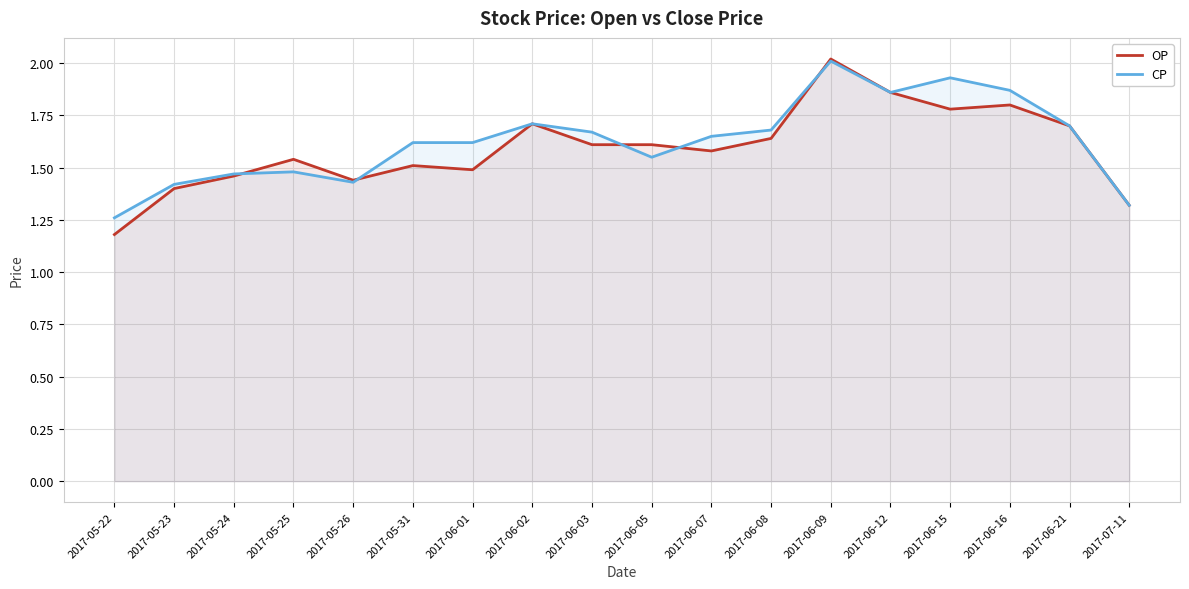

List the series in order of their overall mean, lowest first.

OP, CP